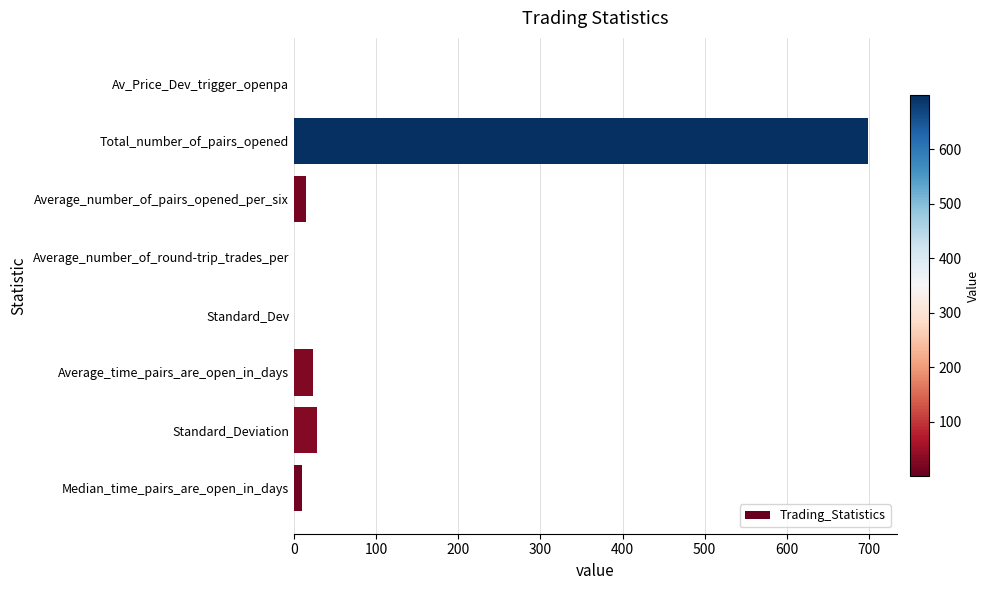

The chart shows a value of 699.0 at Total_number_of_pairs_opened. True or false?

True